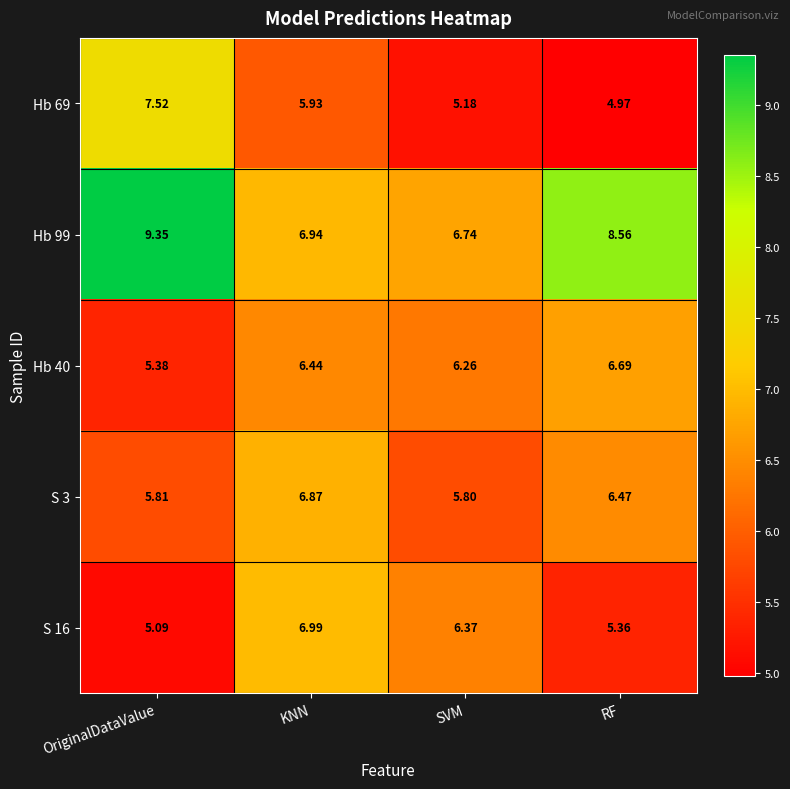

Which category has the lowest value across all series?

RF